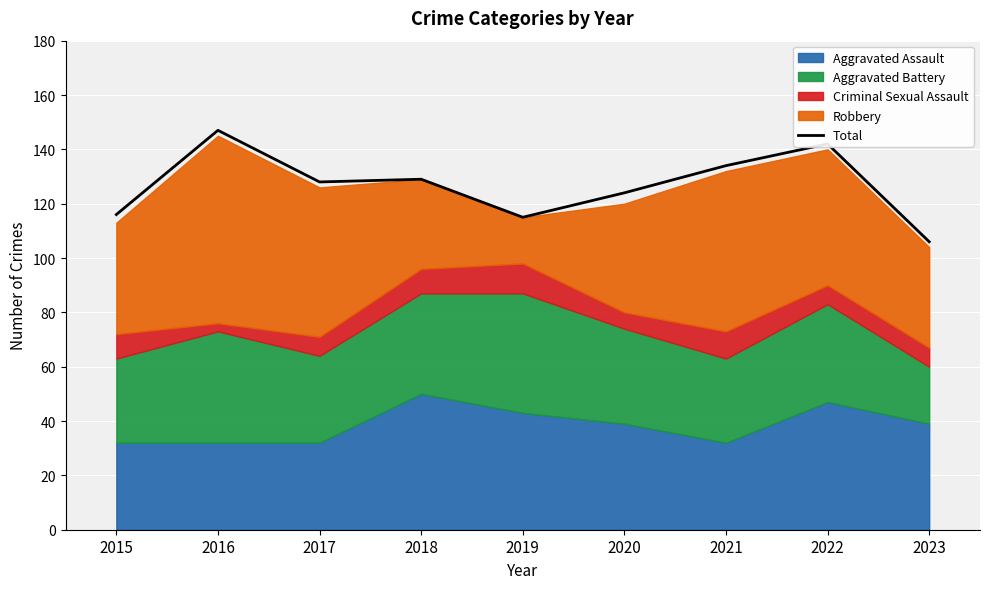

The value at 2020 is 124. True or false?

True